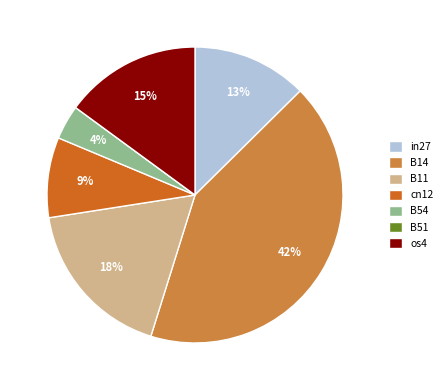

To the nearest percent, what percentage of the pie is os4?

15%